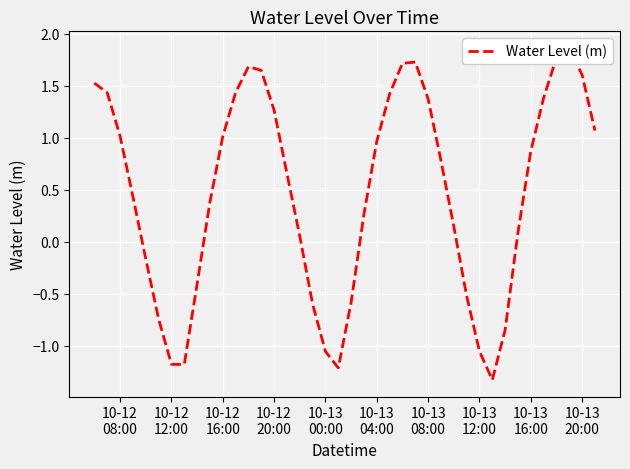

How many values are below zero?

13